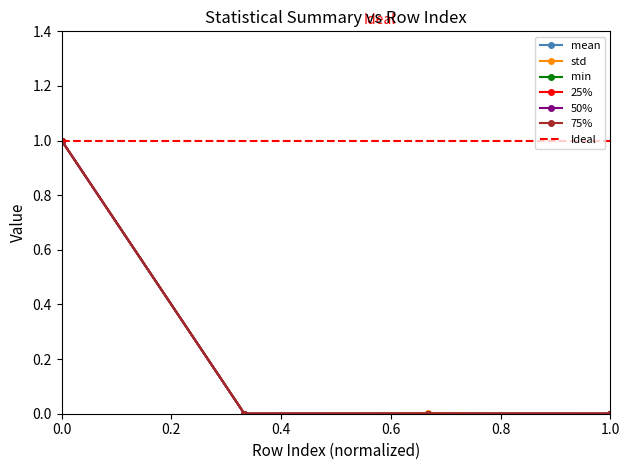

Does the chart display data point markers on the line(s)?

Yes